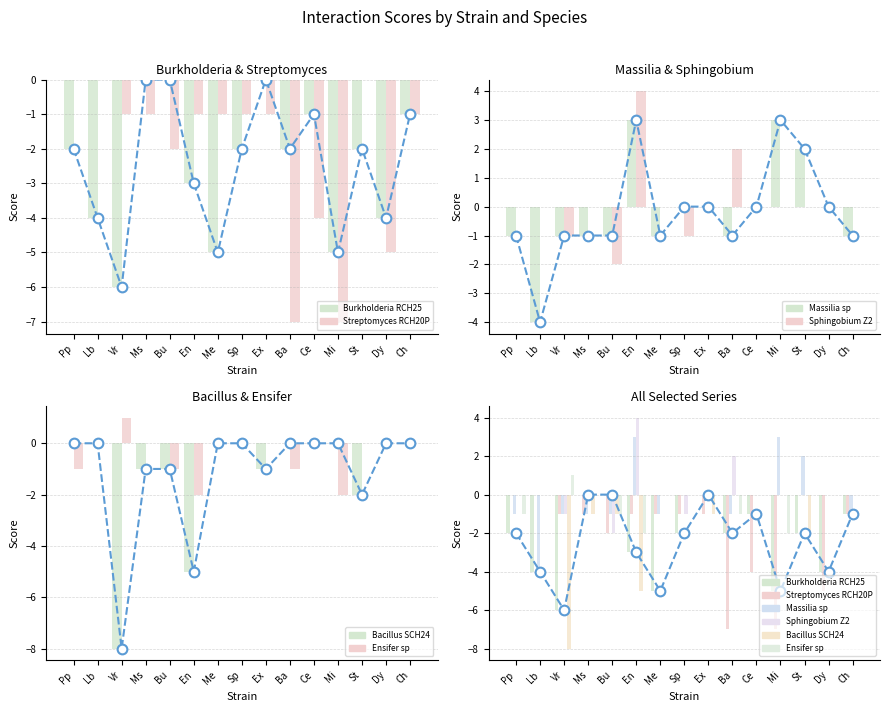

At Ch, list the series in order from largest to smallest.

Bacillus_SCH24, Burkholderia_RCH25, Massilia_sp